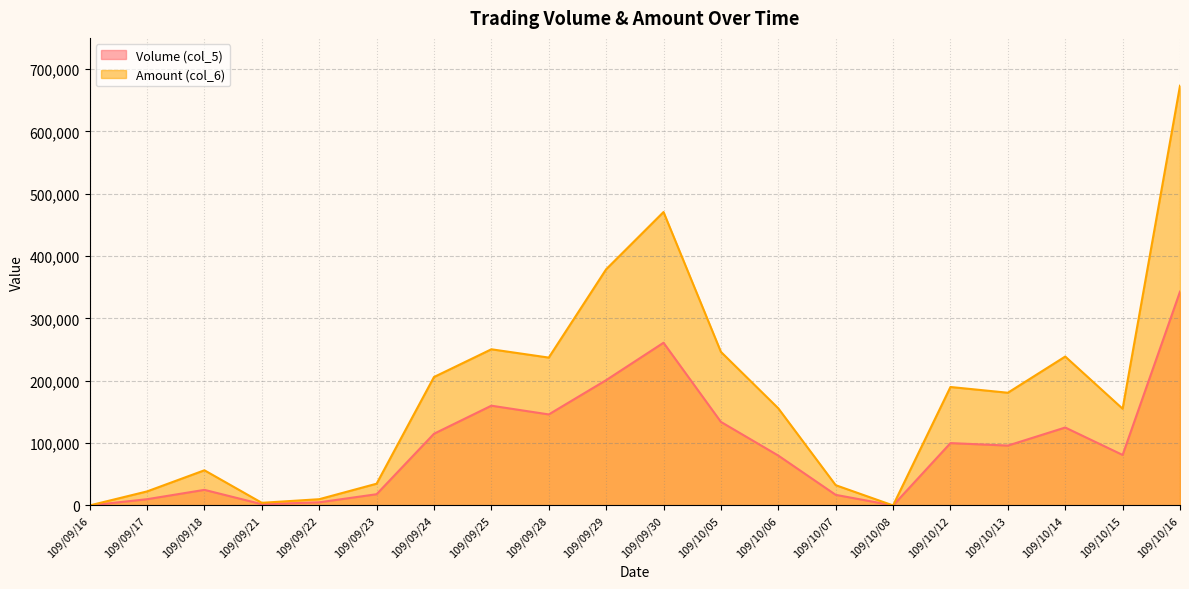

What is the label of the 3rd point from the right?

109/10/14